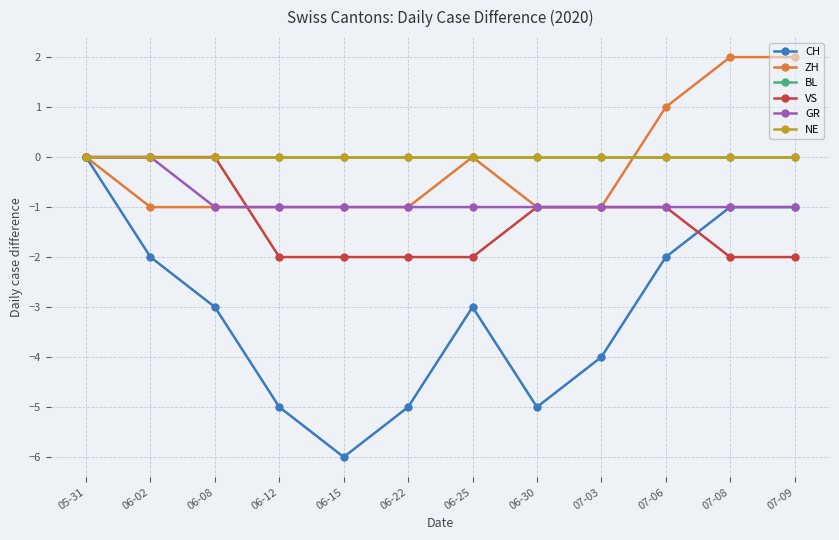

What is the sum of all CH values?

-37